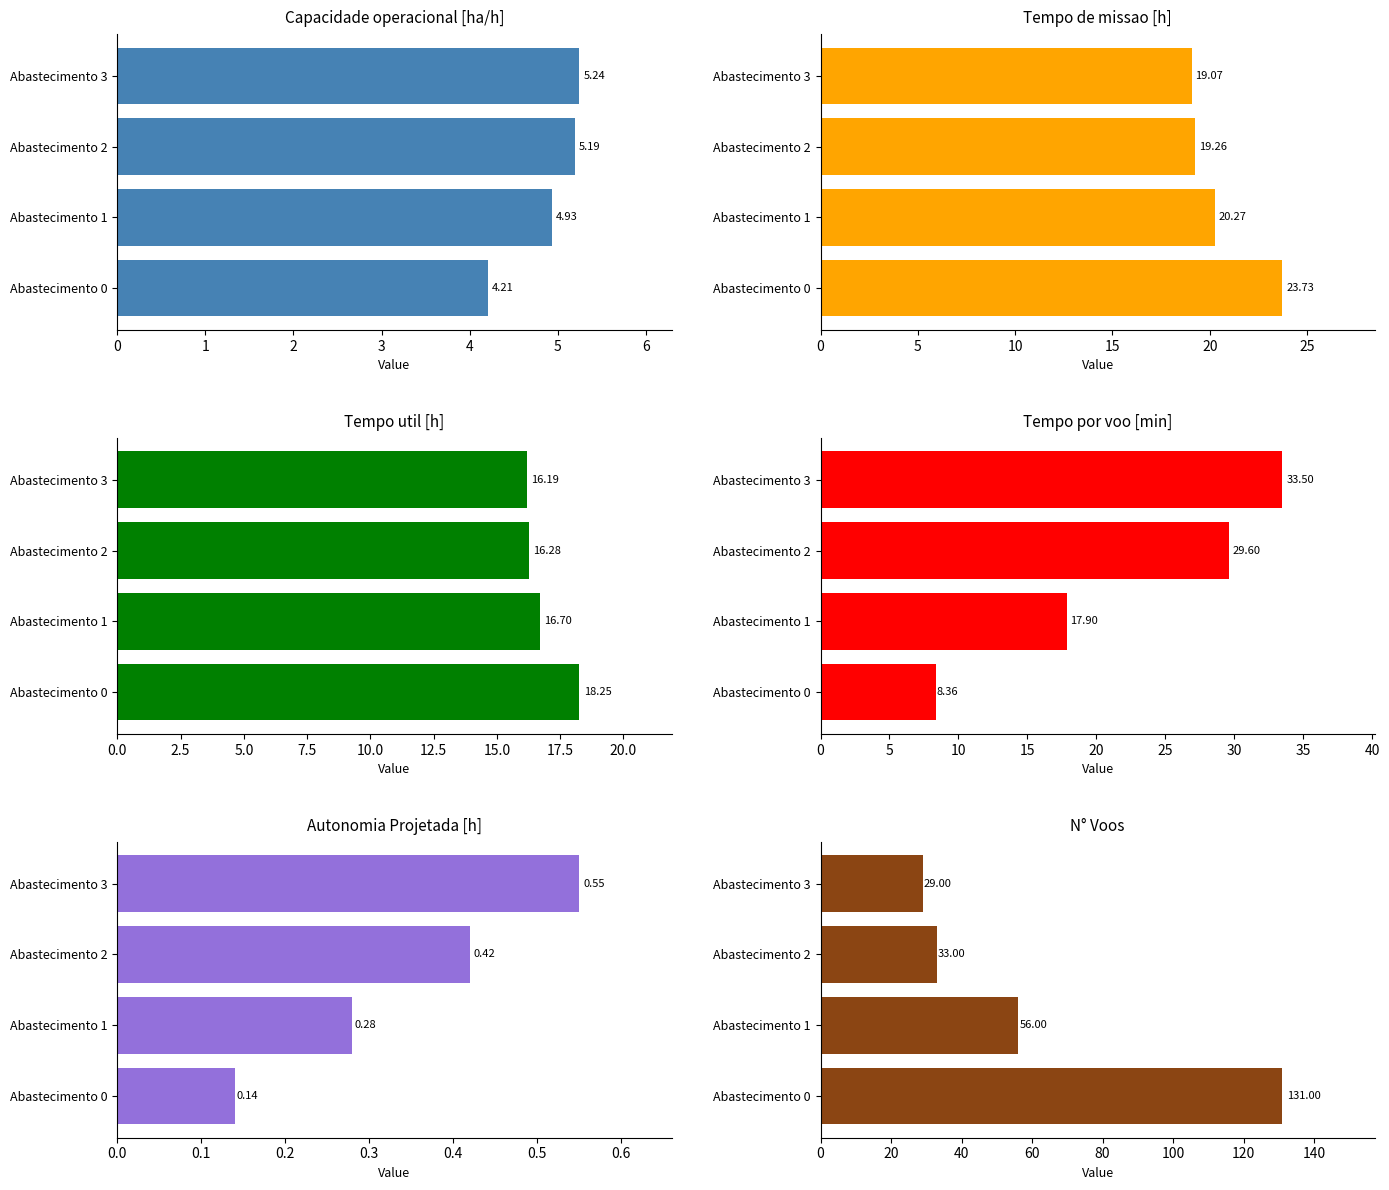

The Tempo de missao [h] series shows 23.7 at Abastecimento 0. True or false?

True